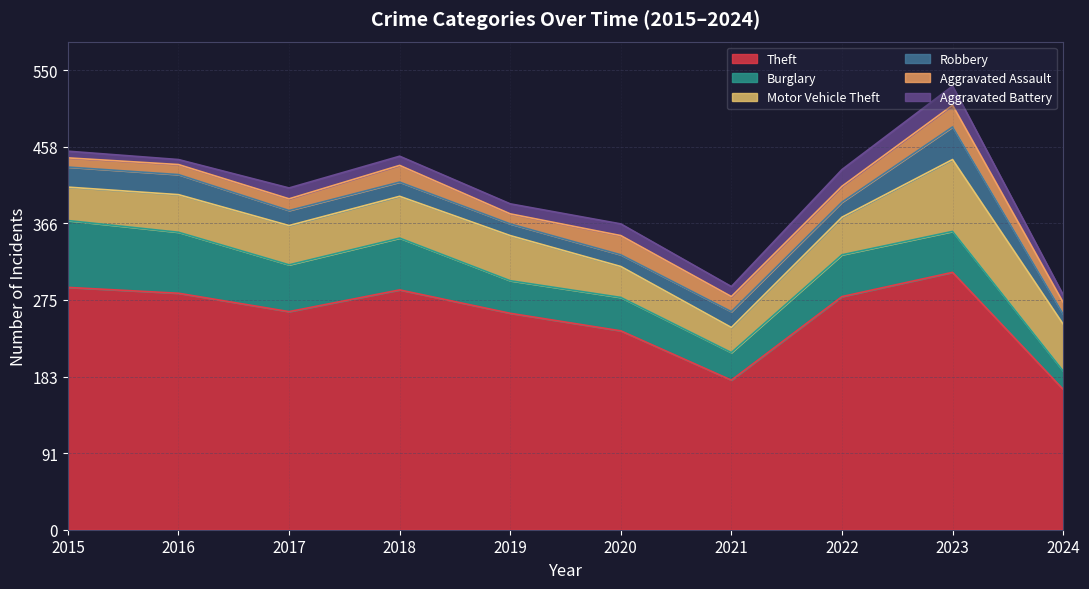

Reading left to right, what are all the values shown in this chart?

Theft: 2015=290	2016=283	2017=261	2018=287	2019=259	2020=238	2021=179	2022=279	2023=308	2024=168
Burglary: 2015=80	2016=73	2017=56	2018=62	2019=39	2020=40	2021=33	2022=50	2023=49	2024=22
Motor Vehicle Theft: 2015=40	2016=45	2017=47	2018=50	2019=54	2020=37	2021=30	2022=45	2023=86	2024=56
Robbery: 2015=24	2016=24	2017=18	2018=17	2019=14	2020=14	2021=19	2022=18	2023=39	2024=12
Aggravated Assault: 2015=11	2016=12	2017=14	2018=20	2019=12	2020=23	2021=18	2022=19	2023=26	2024=14
Aggravated Battery: 2015=8	2016=6	2017=13	2018=11	2019=12	2020=14	2021=12	2022=20	2023=23	2024=9